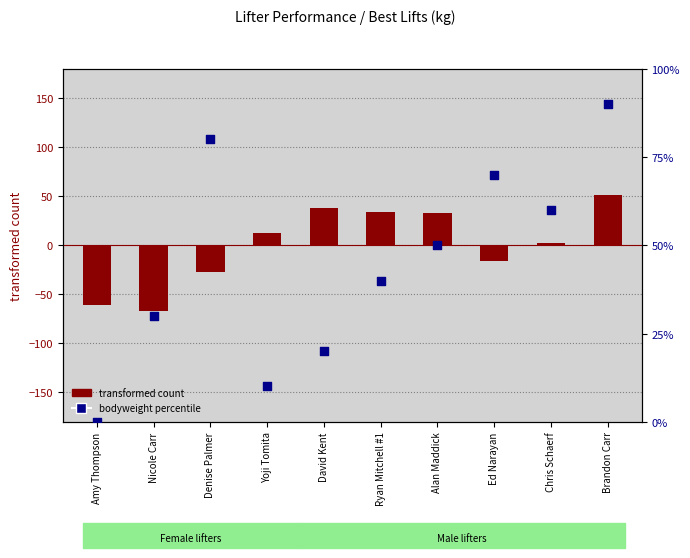

Which series has the largest total across all categories?

bodyweight percentile